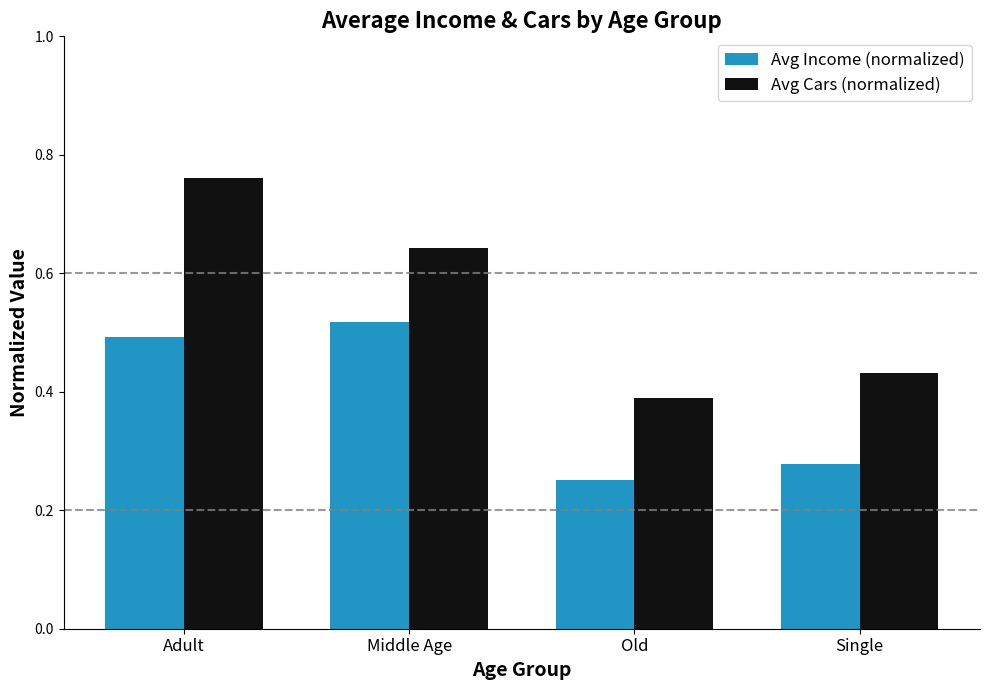

Count the Avg Income (normalized) values in the range 0 to 1.

4